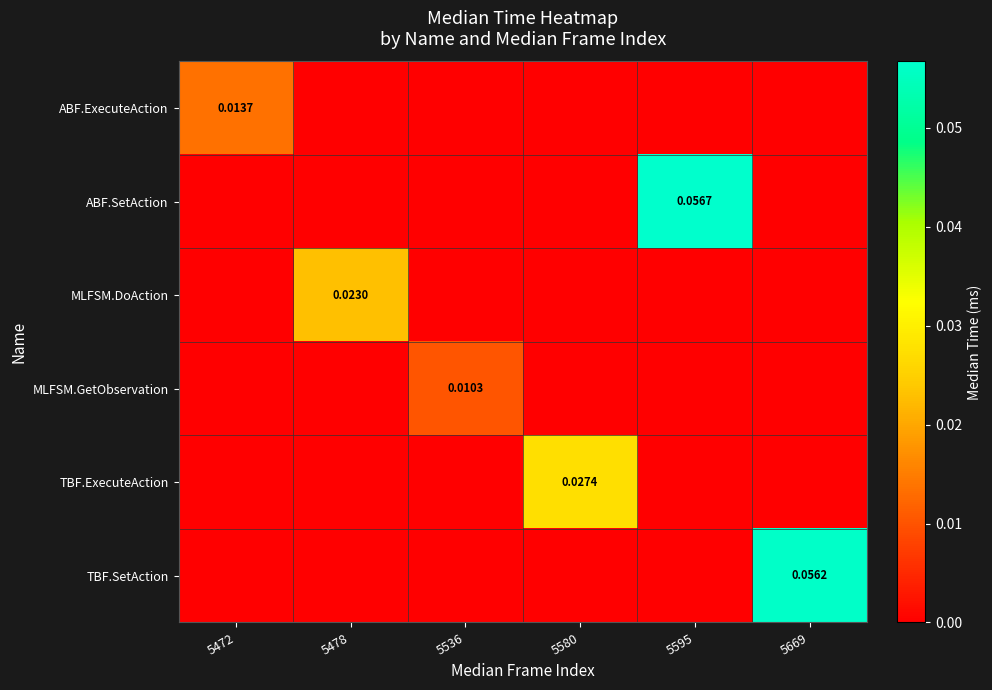

Between 5669 and 5478, which is larger?

5669